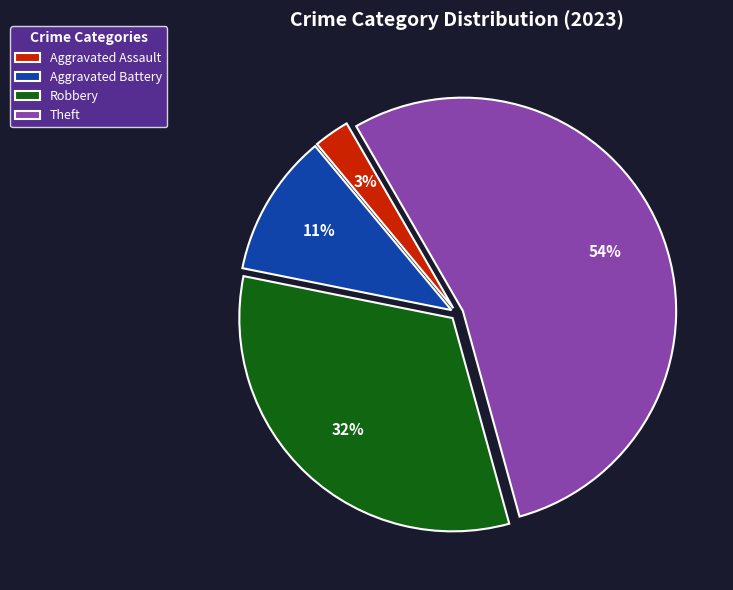

To the nearest percent, what is the difference between the largest and smallest slice percentages?

51%